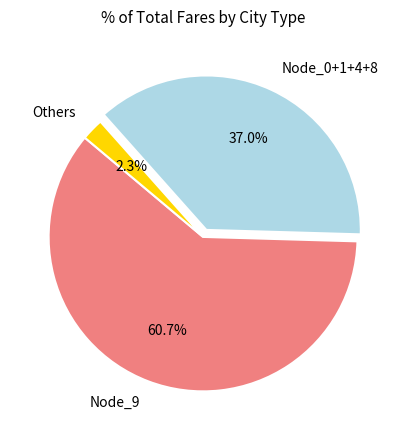

Is there any slice that represents more than half of the pie?

Yes